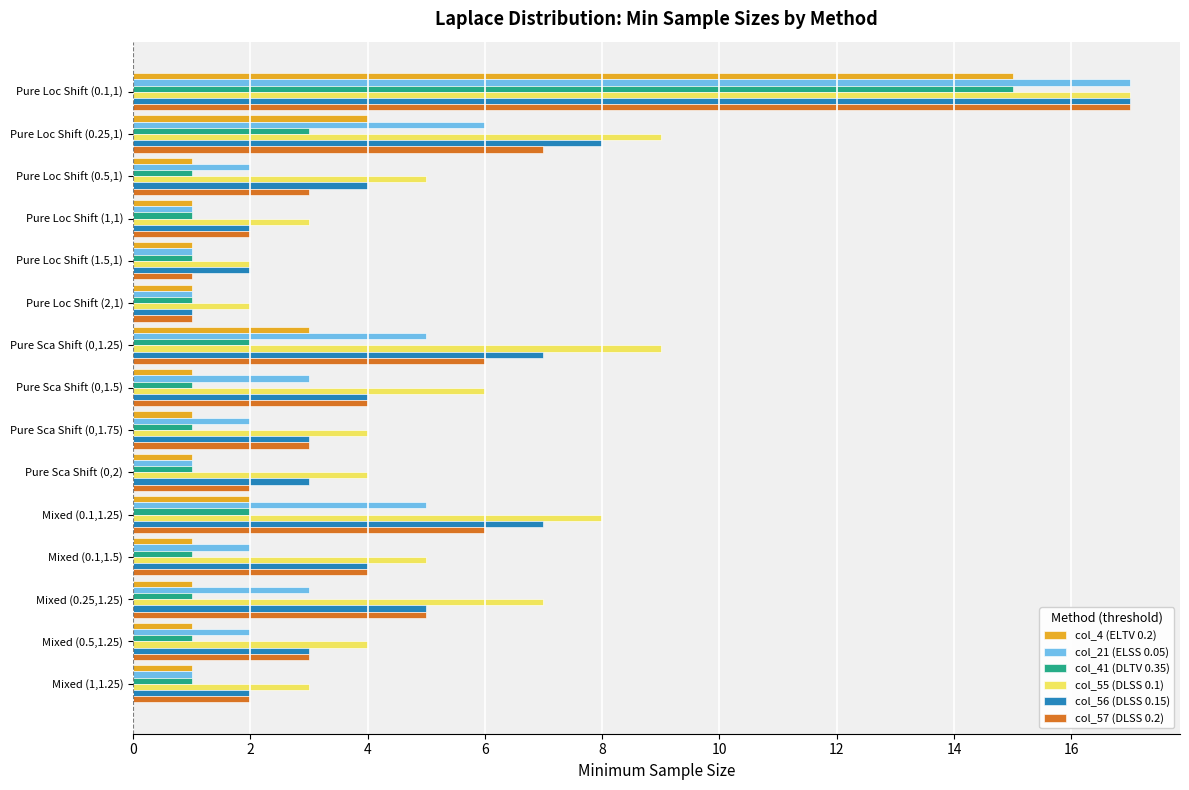

What is the sum of all col_21 (ELSS 0.05) values?

52